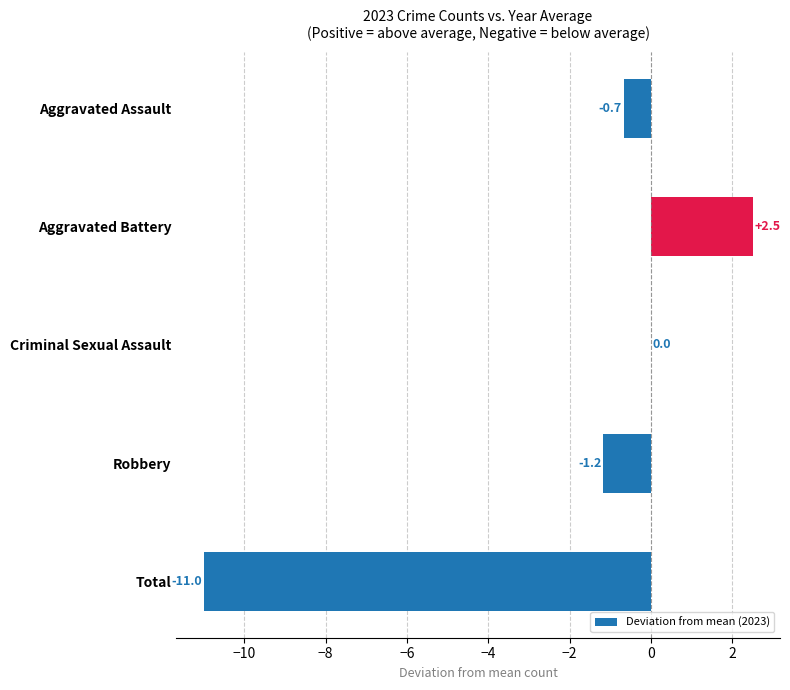

Which category has the highest value across all series?

Aggravated Battery